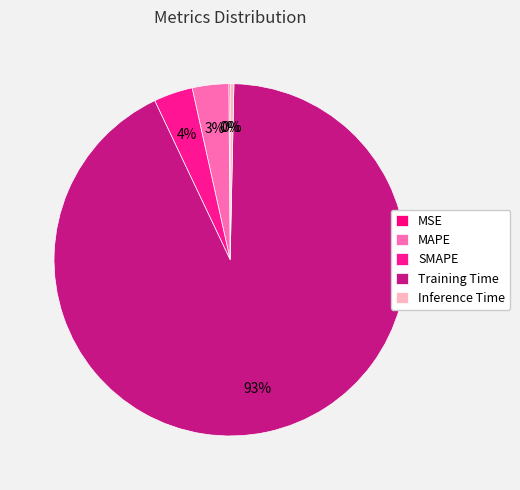

How many slices are in this pie chart?

5